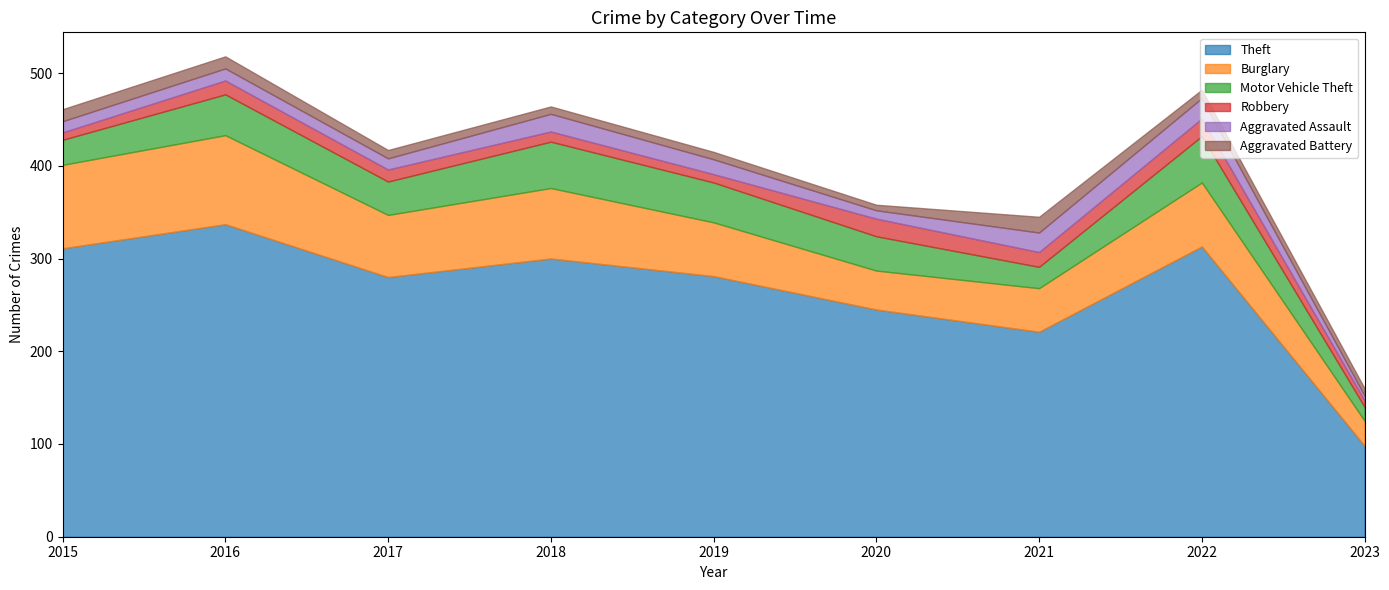

What is the smallest value displayed?

5